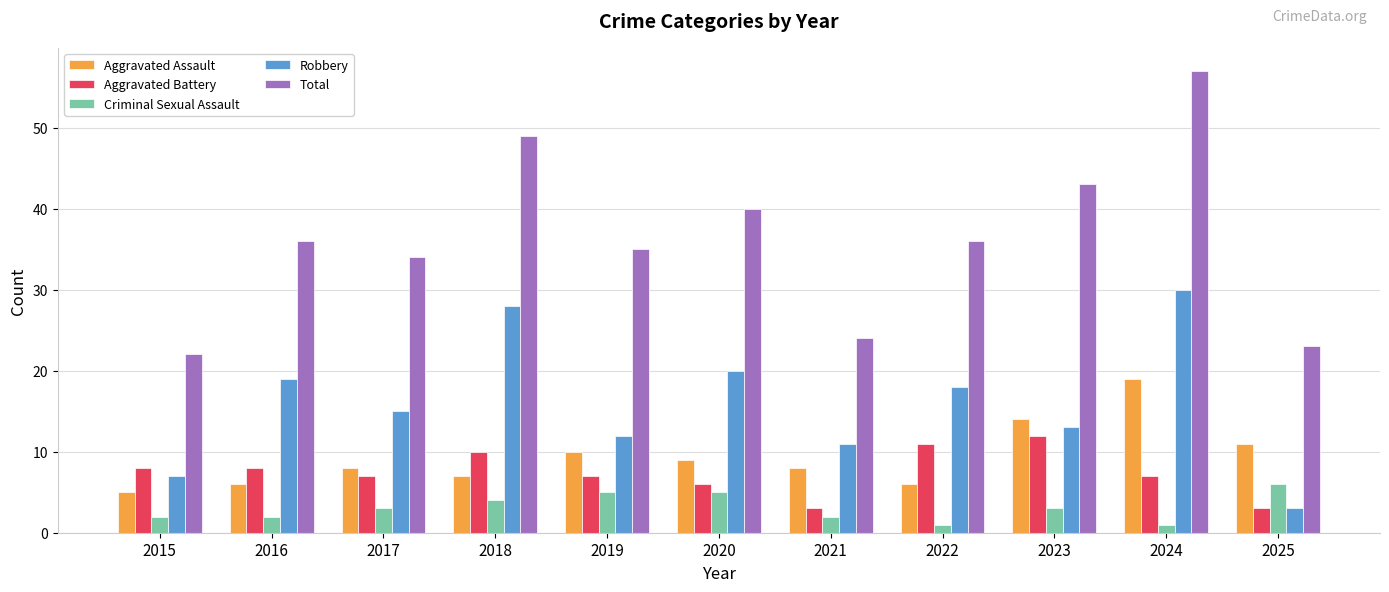

Is the value of Total at 2017 greater than the value of Aggravated Assault at 2019?

Yes